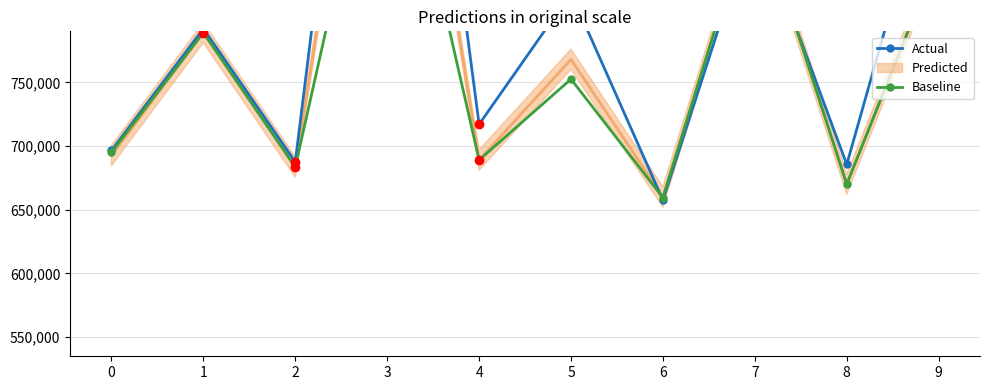

The value of Baseline at 4 is 689000. True or false?

True